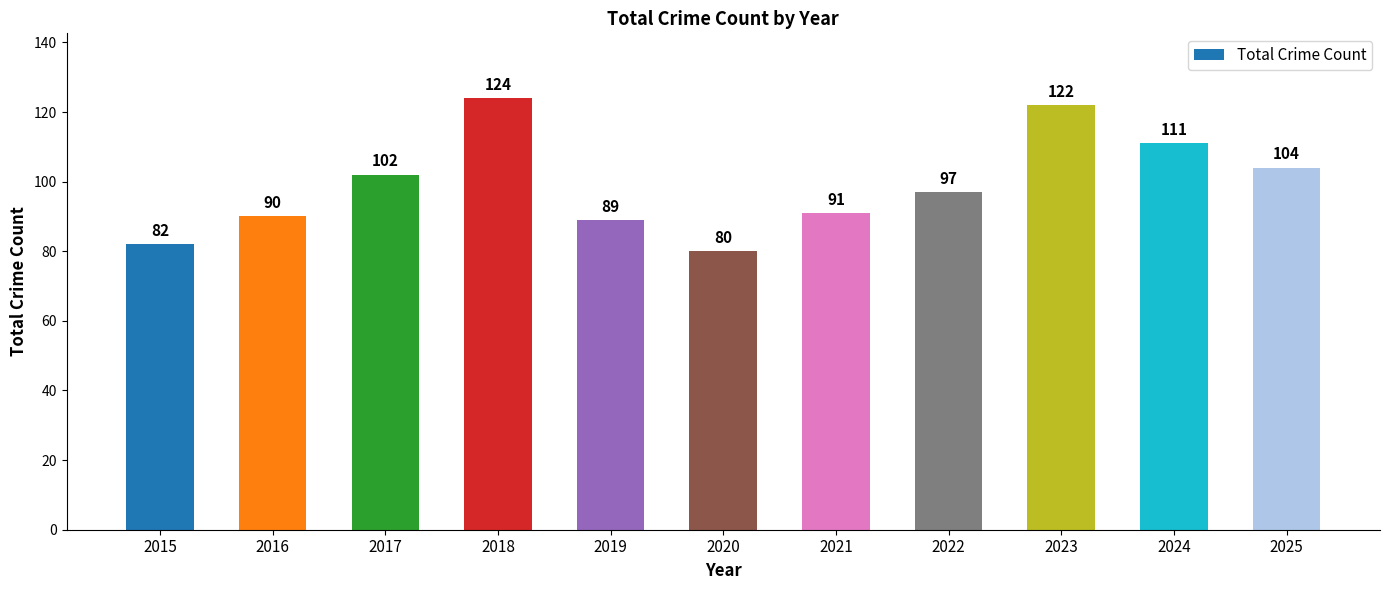

Reading right to left, transcribe all the data shown in this chart.

104	111	122	97	91	80	89	124	102	90	82